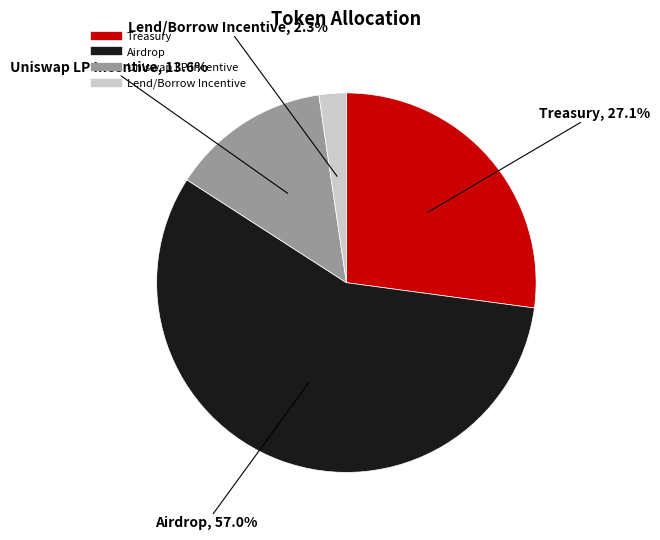

Is there a majority slice in this chart?

Yes